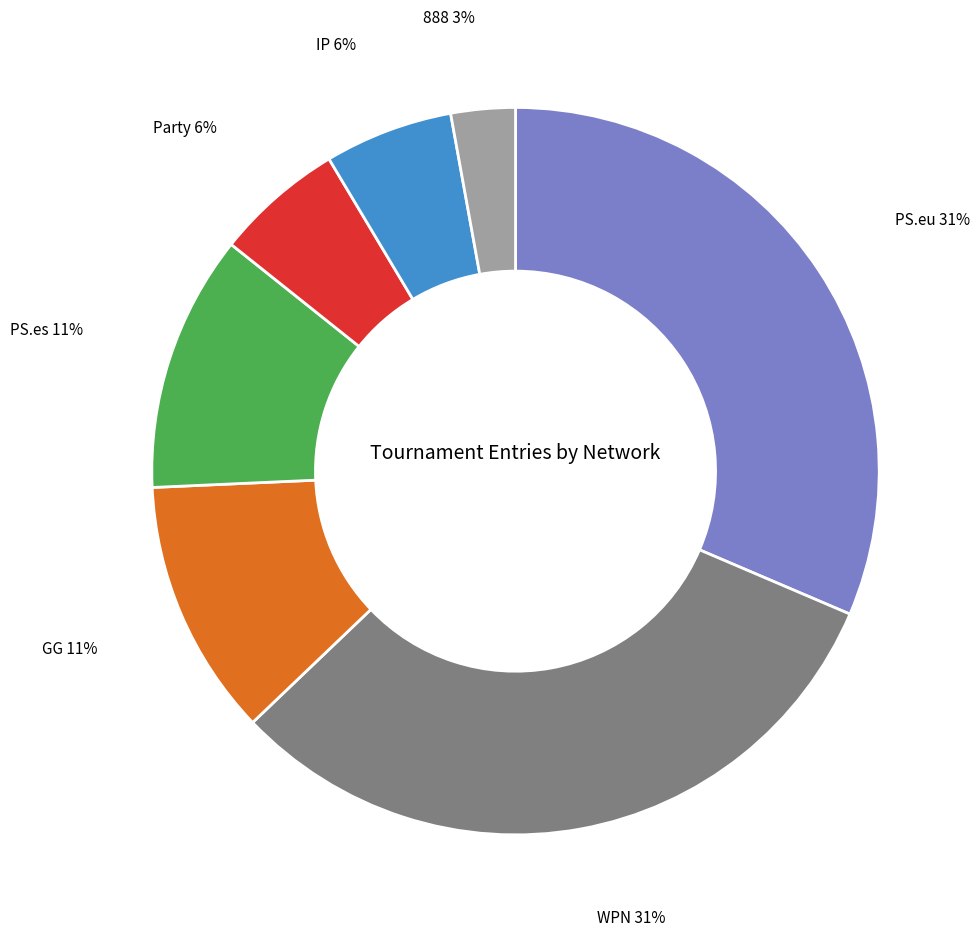

To the nearest percent, what is the average slice percentage?

14%